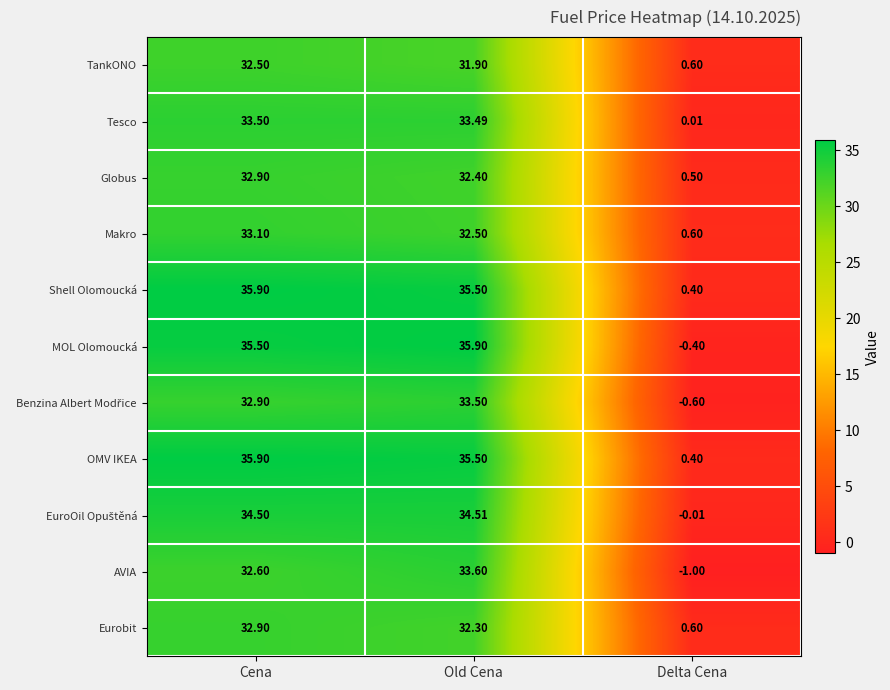

Where does the Eurobit series first go above 32?

Cena